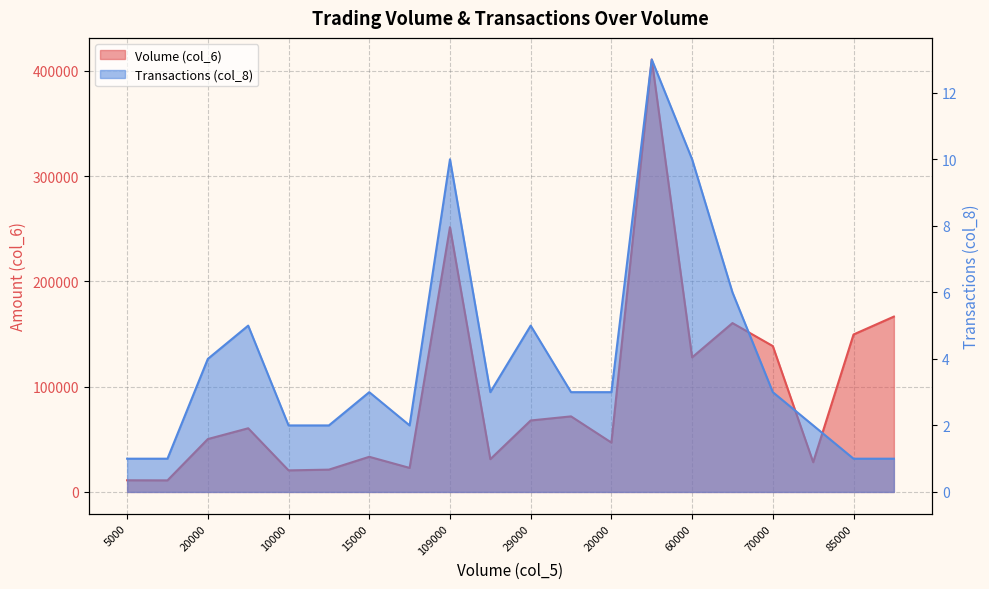

How many interior local peaks does the Transactions (col_8) series have?

5